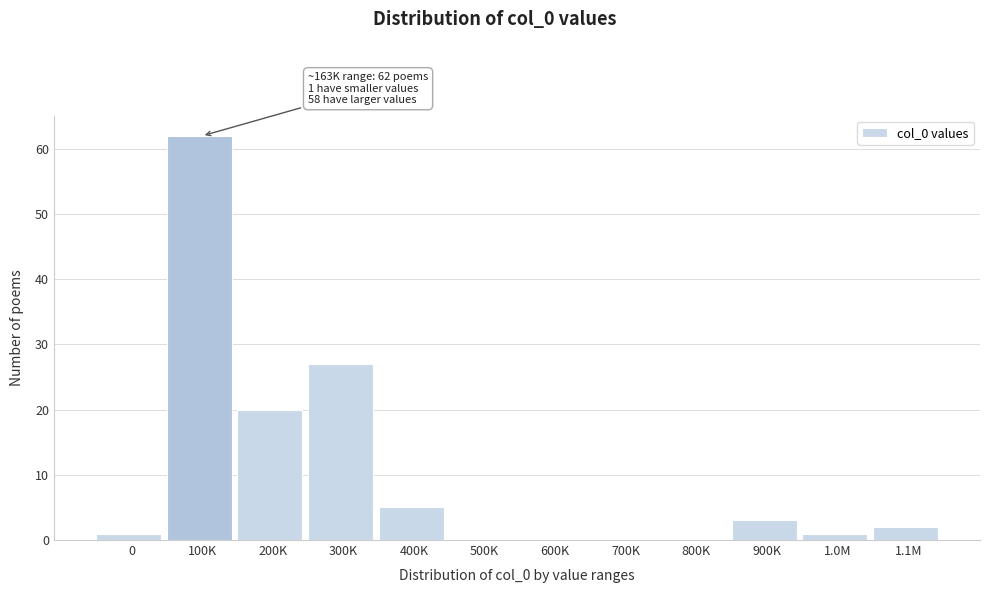

Reading left to right, what are all the values shown in this chart?

0=1	100K=62	200K=20	300K=27	400K=5	500K=0	600K=0	700K=0	800K=0	900K=3	1.0M=1	1.1M=2